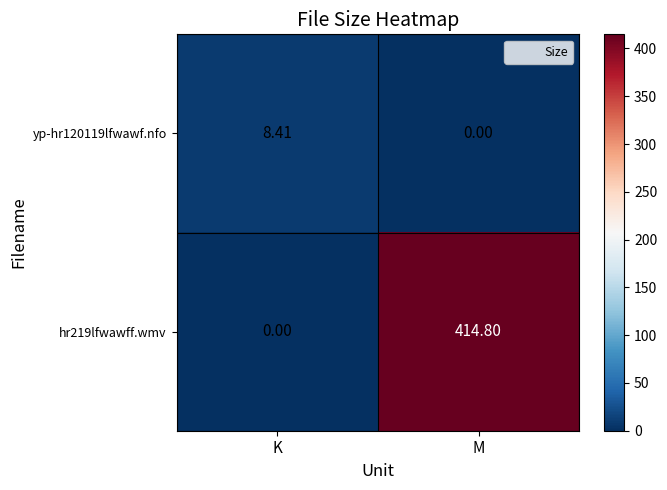

Rank the categories by yp-hr120119lfwawf.nfo value from highest to lowest.

K, M